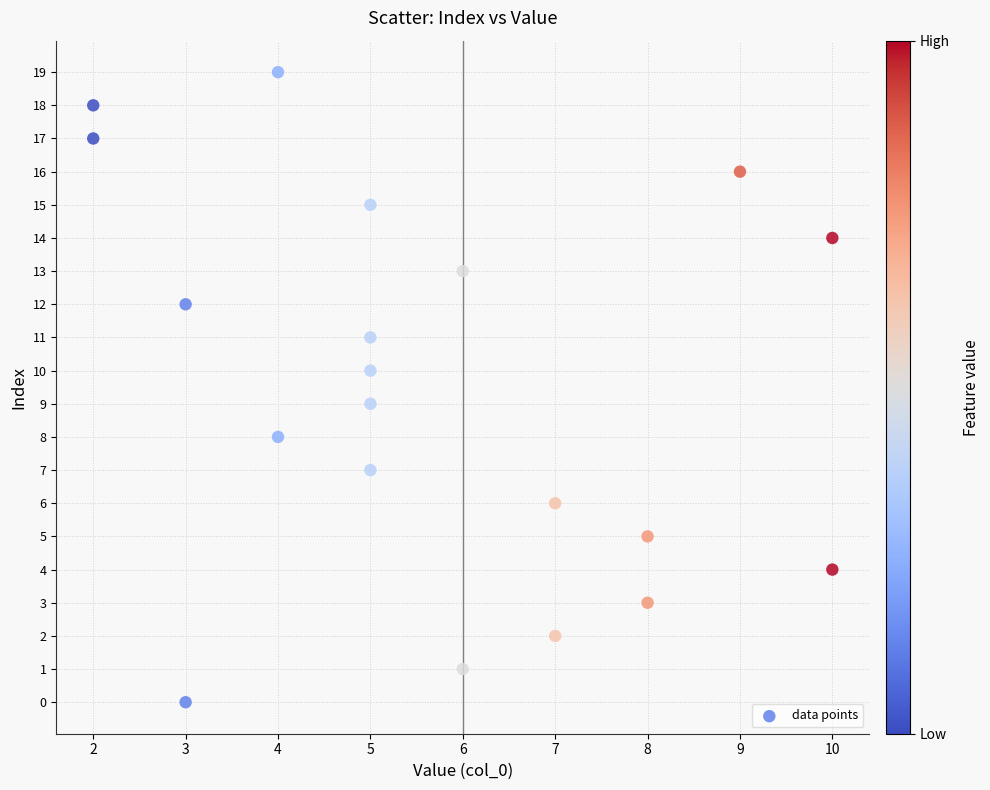

What is the range of X values (max minus min)?

8